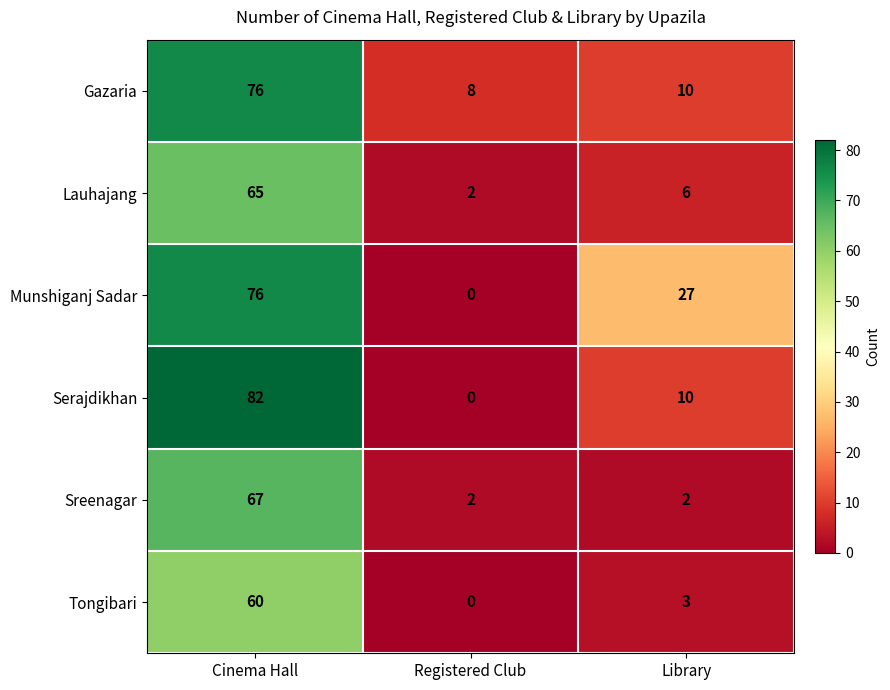

The Sreenagar series shows 2 at Registered Club. True or false?

True